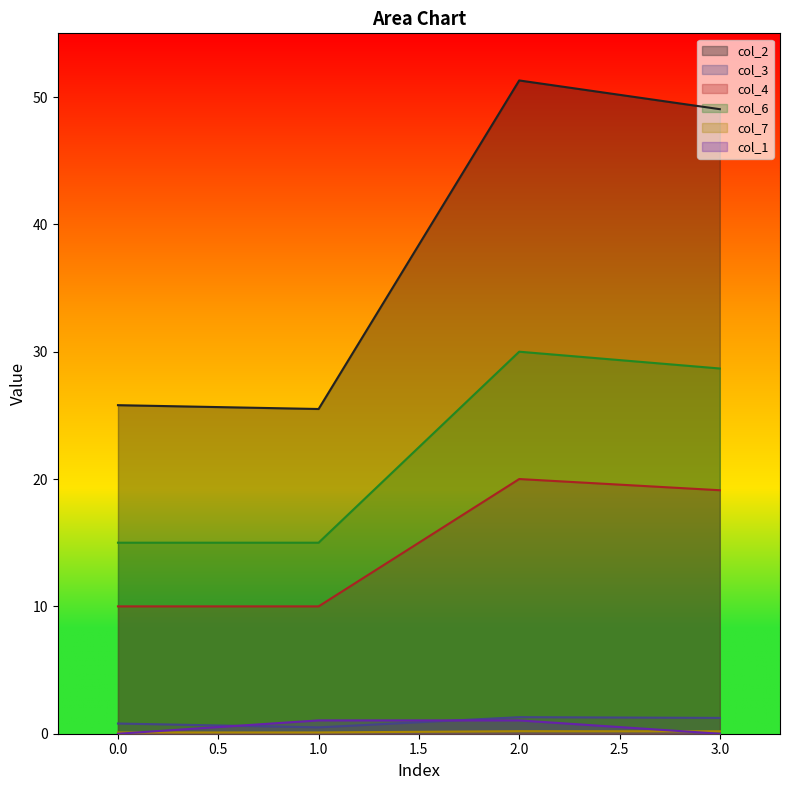

Rank the series at 3 from highest to lowest value.

col_2, col_6, col_4, col_3, col_7, col_1